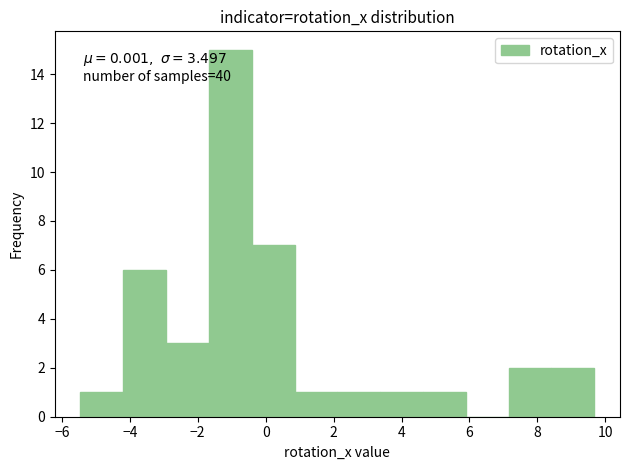

Which range on the x-axis has the tallest bar?

-1.6 to -0.4